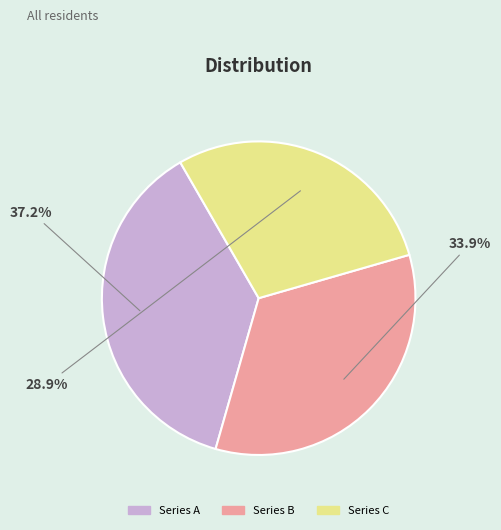

Rank the categories by value from highest to lowest.

Series A, Series B, Series C